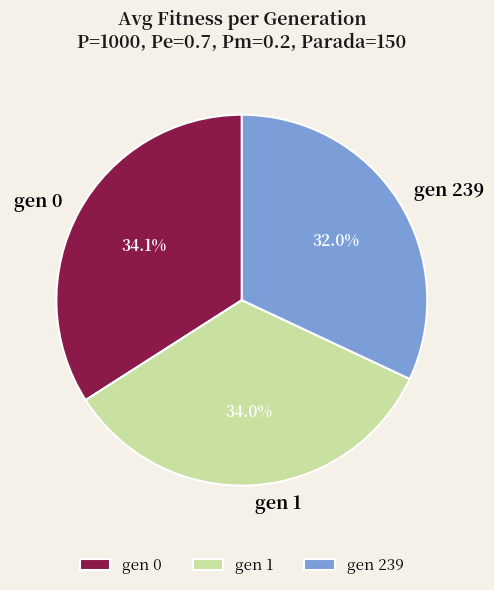

Is the sum of gen 1 and gen 239 greater than half?

Yes